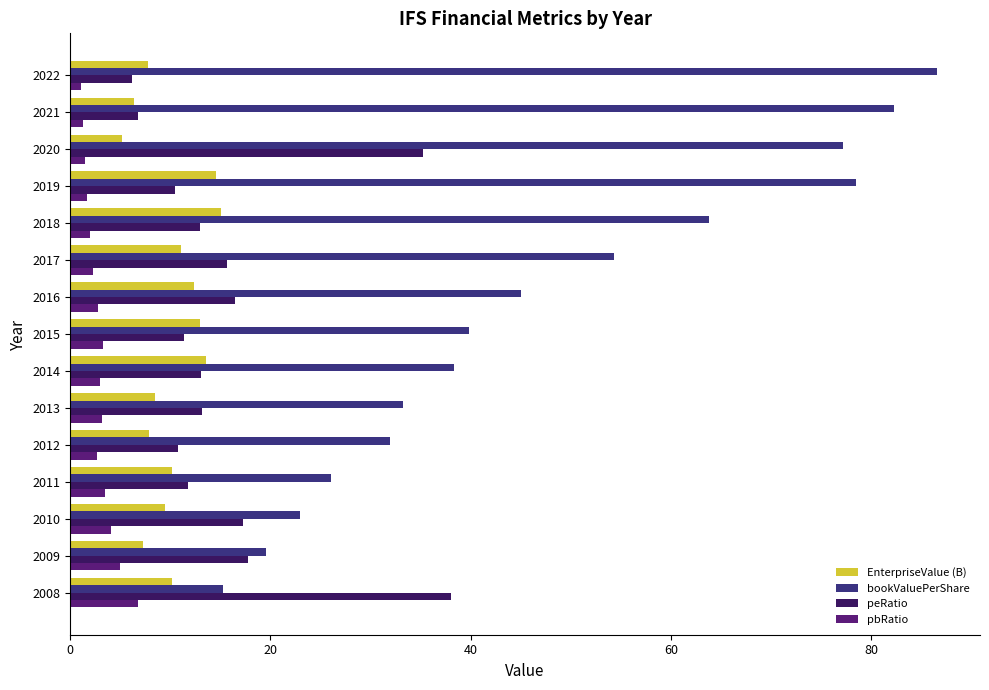

At which category is the sum across all series the highest?

2020